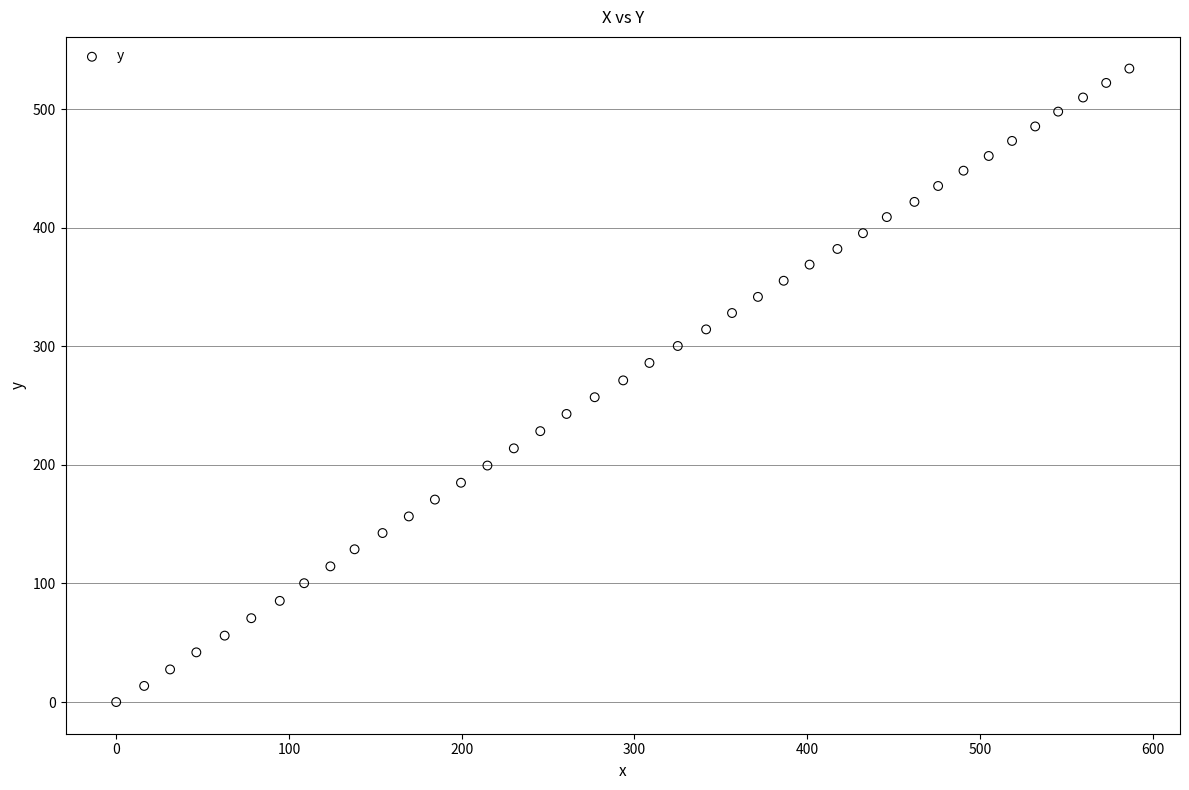

What is the range of Y values (max minus min)?

534.1